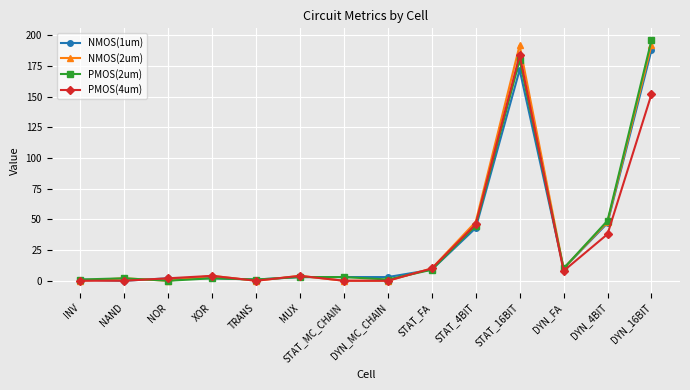

What is the label of the 9th point from the left?

STAT_FA